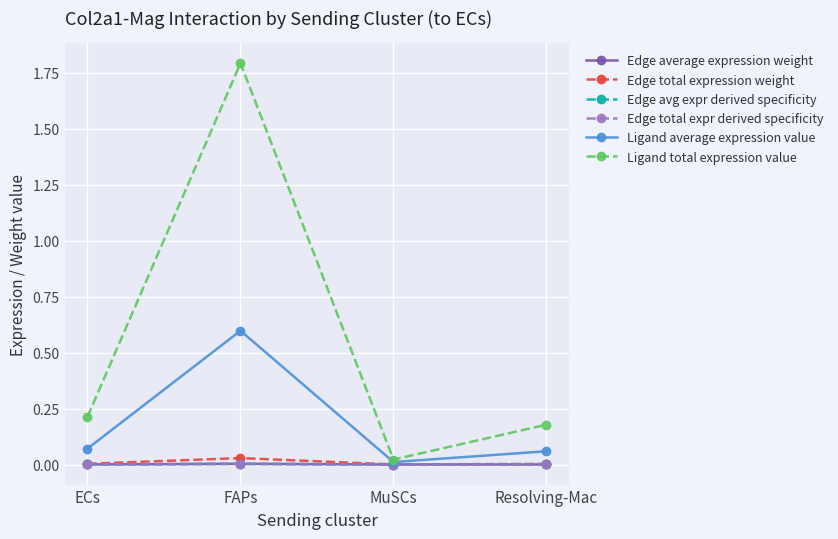

Does the chart display data point markers on the line(s)?

Yes